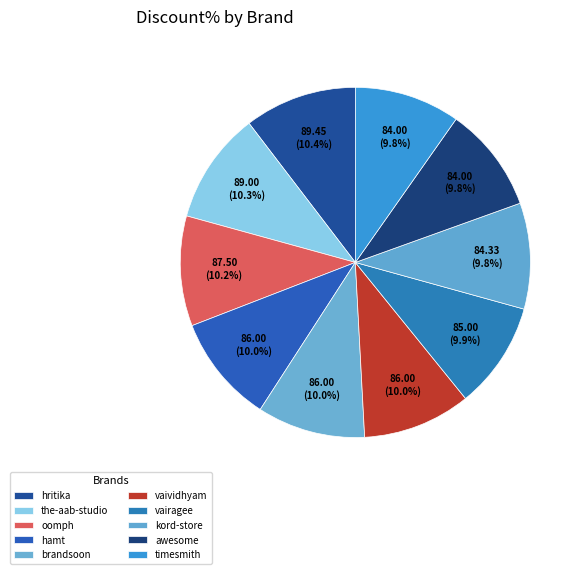

What is the ratio of the value at oomph to the value at vaividhyam?

1.0